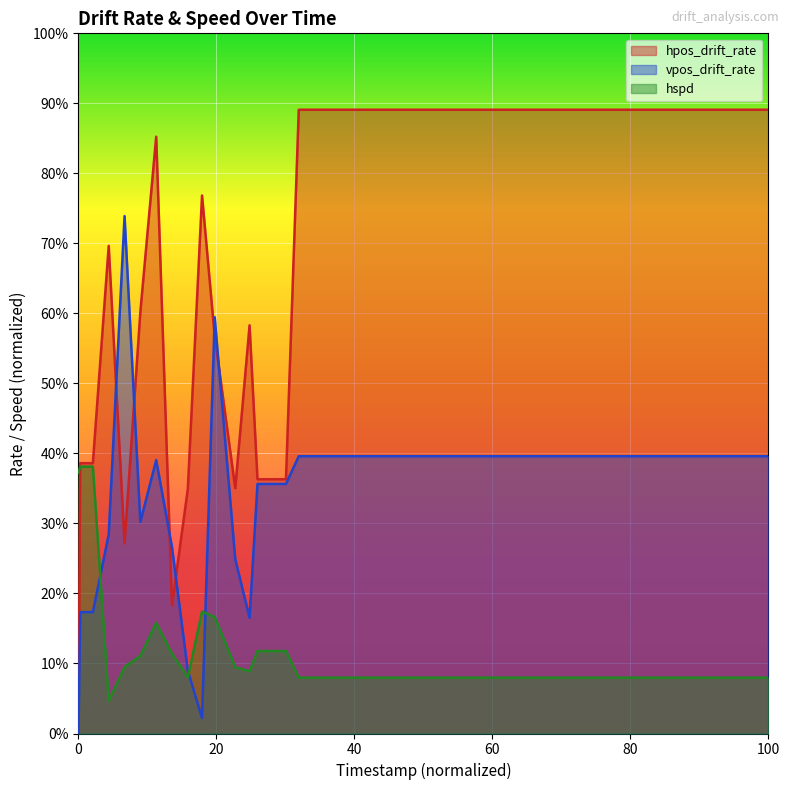

Read the hpos_drift_rate value at 6909000.

0.7